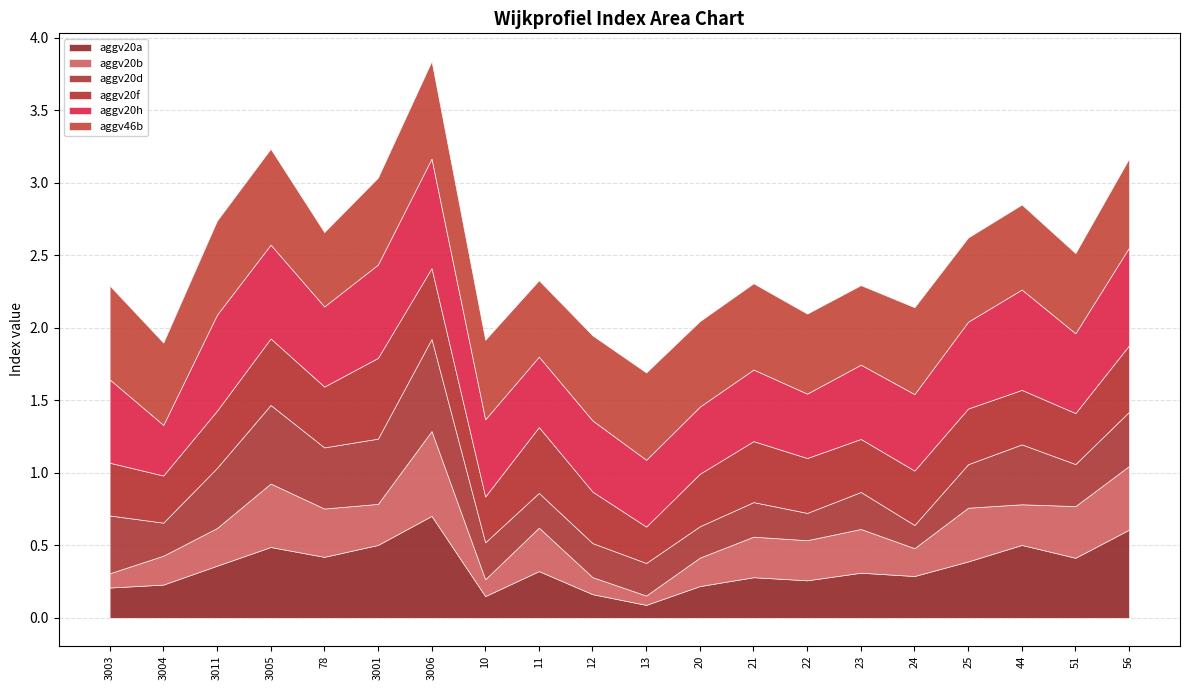

Rank the categories by aggv20b value from highest to lowest.

3006, 56, 3005, 25, 51, 78, 23, 11, 3001, 44, 21, 22, 3011, 3004, 20, 24, 12, 10, 3003, 13